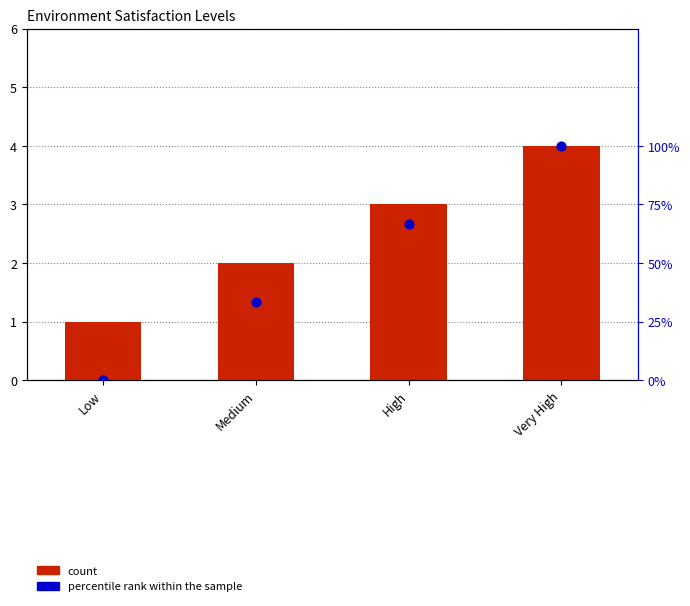

What are all the series names shown in the legend?

count, percentile rank within the sample